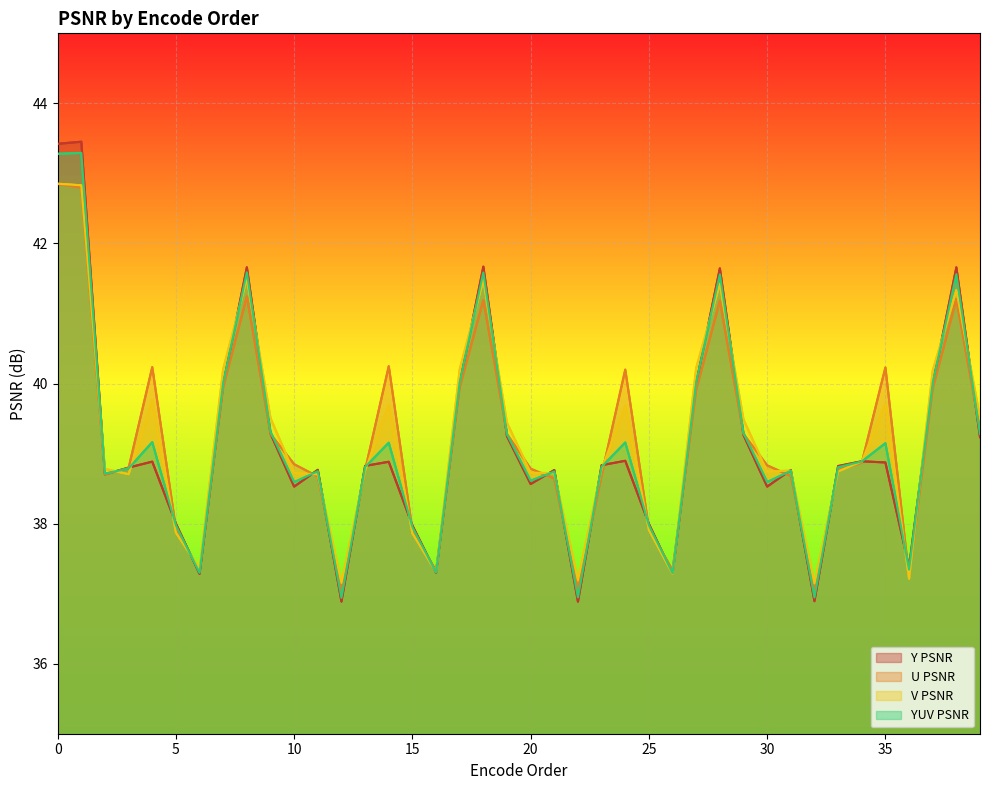

What is the difference between the second highest and minimum values in the U PSNR series?

5.7